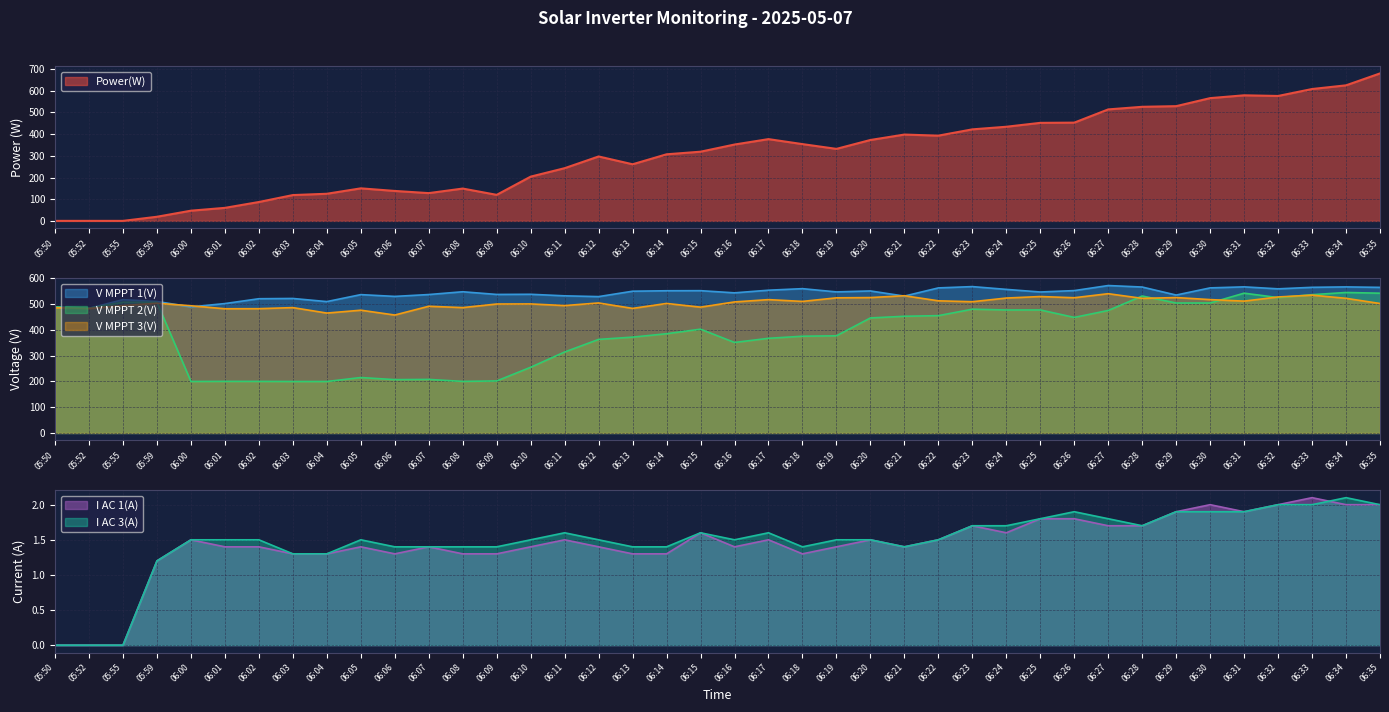

How many categories are shown in the chart?

40